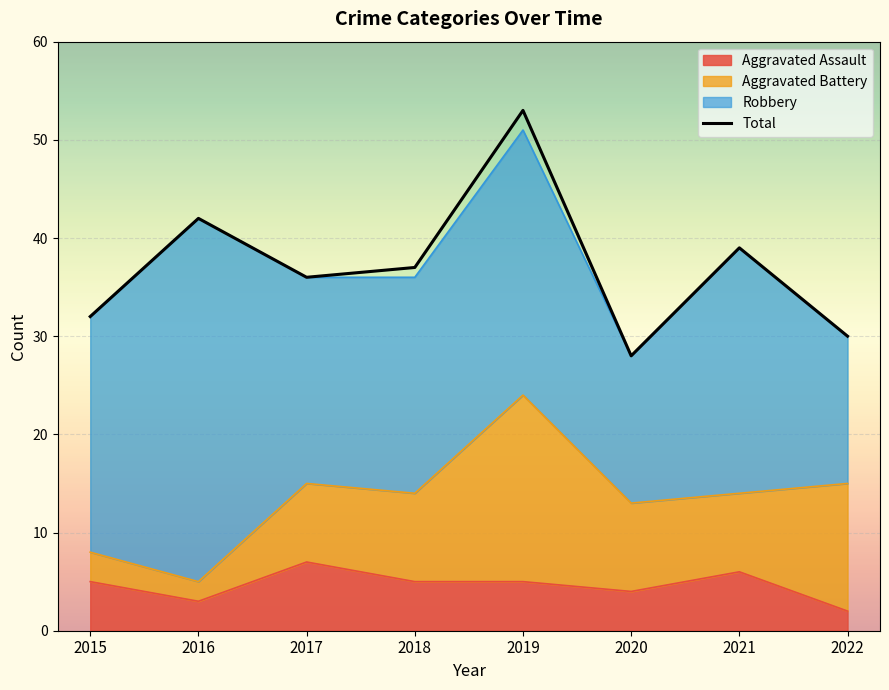

True or false: the data has more than 2 interior local peaks.

True